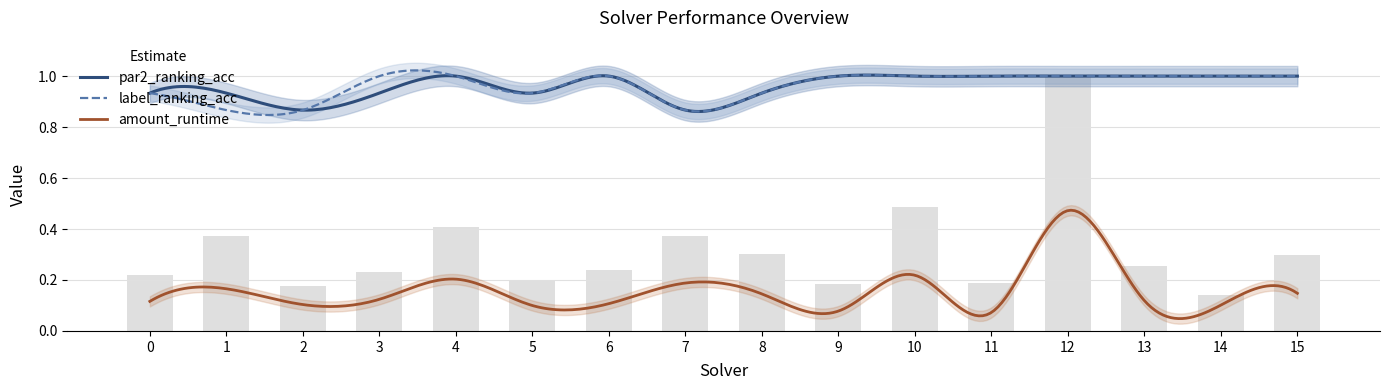

Reading left to right, transcribe all the data shown in this chart.

amount_runtime: 0=0.1	1=0.2	2=0.1	3=0.1	4=0.2	5=0.1	6=0.1	7=0.2	8=0.1	9=0.1	10=0.2	11=0.1	12=0.5	13=0.1	14=0.1	15=0.1
par2_ranking_acc: 0=0.9	1=0.9	2=0.9	3=0.9	4=1.0	5=0.9	6=1.0	7=0.9	8=0.9	9=1.0	10=1.0	11=1.0	12=1.0	13=1.0	14=1.0	15=1.0
label_ranking_acc: 0=0.9	1=0.9	2=0.9	3=1.0	4=1.0	5=0.9	6=1.0	7=0.9	8=0.9	9=1.0	10=1.0	11=1.0	12=1.0	13=1.0	14=1.0	15=1.0